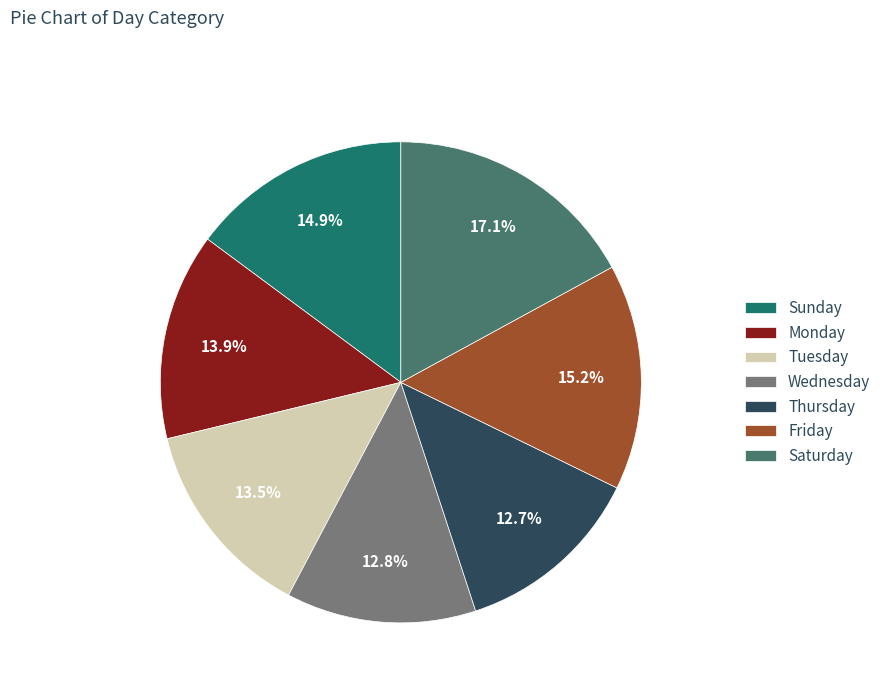

Is Wednesday the majority of the pie?

No